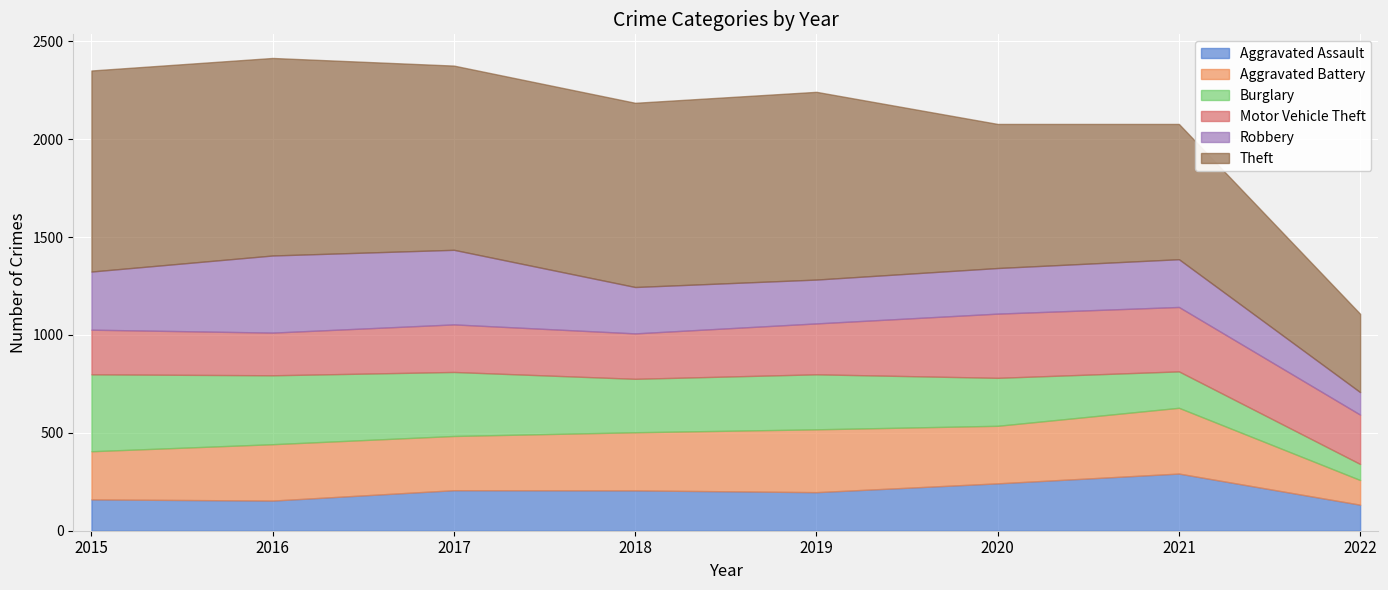

What is the value of the Theft point at the 3rd from the left?

941